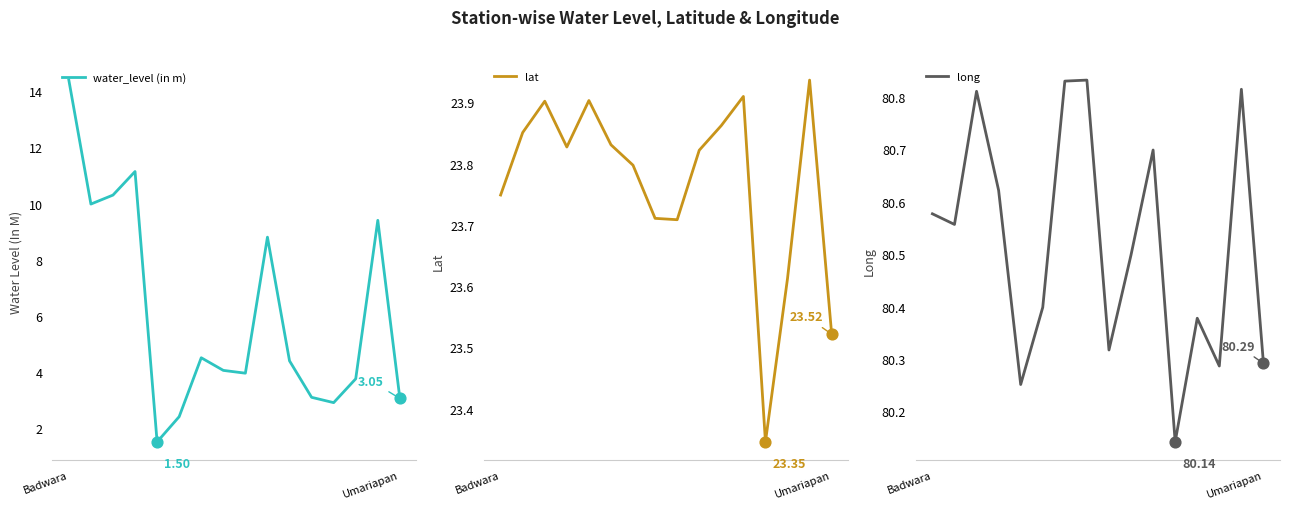

Which series has the largest total across all categories?

long